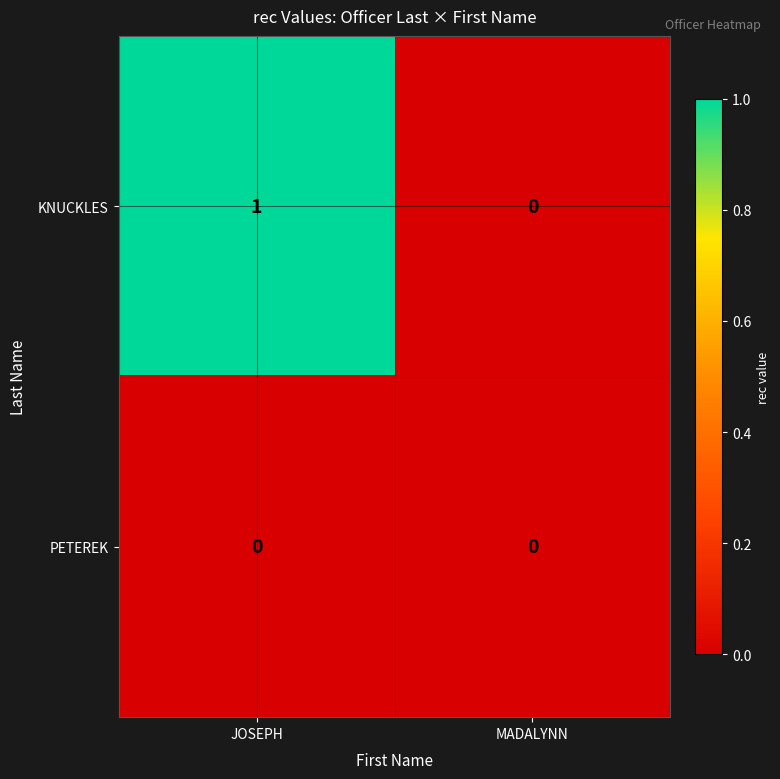

What is the total value across all series at JOSEPH?

1